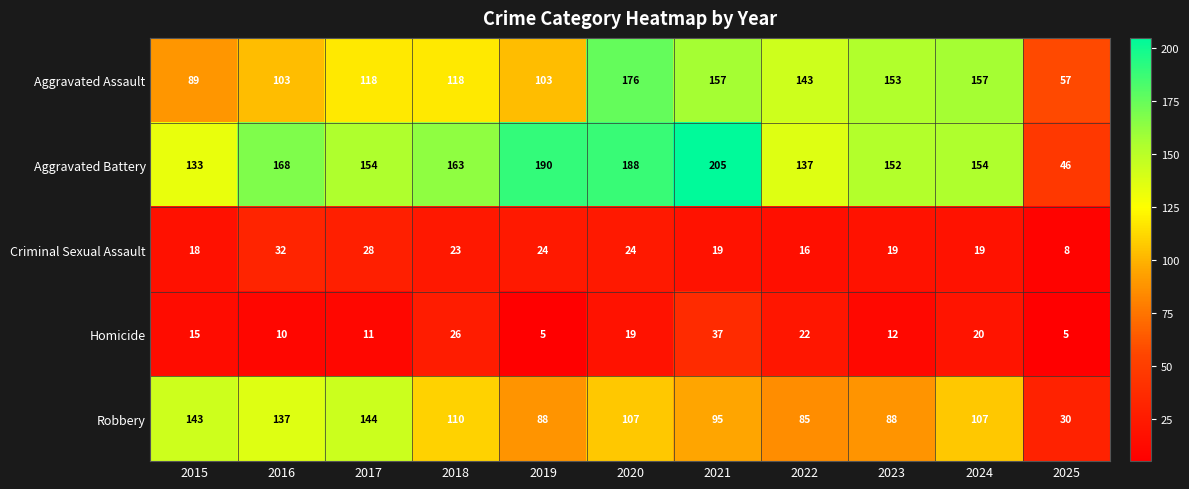

What is the difference between the second highest and minimum values in the Robbery series?

113